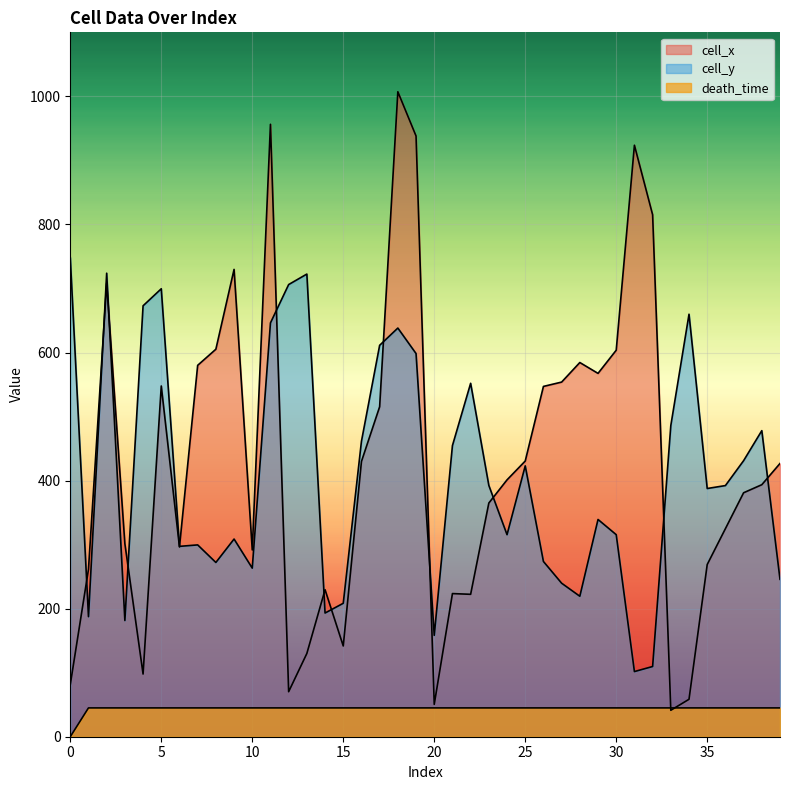

What is the value of the cell_x point at the 19th from the left?

1007.2